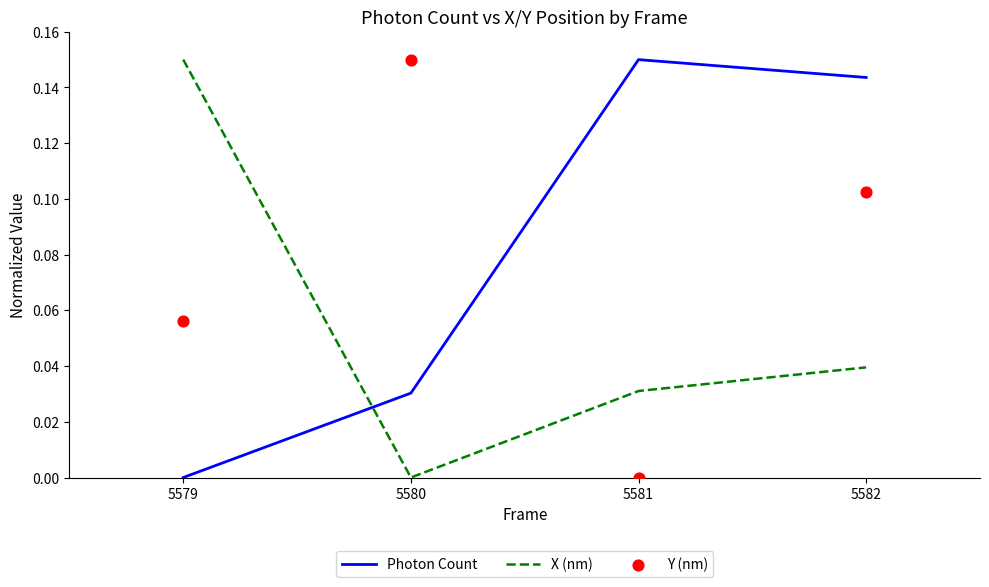

At which category is the sum across all series the highest?

5582